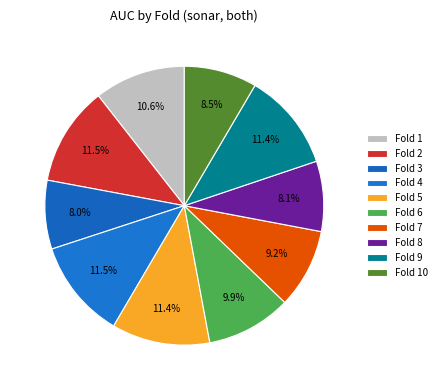

How many segments does this pie chart have?

10